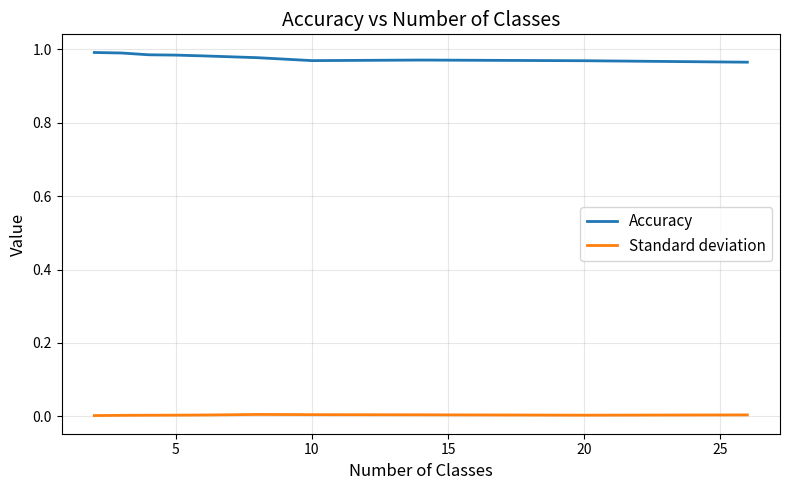

True or false: Standard deviation and Accuracy cross at least once.

False